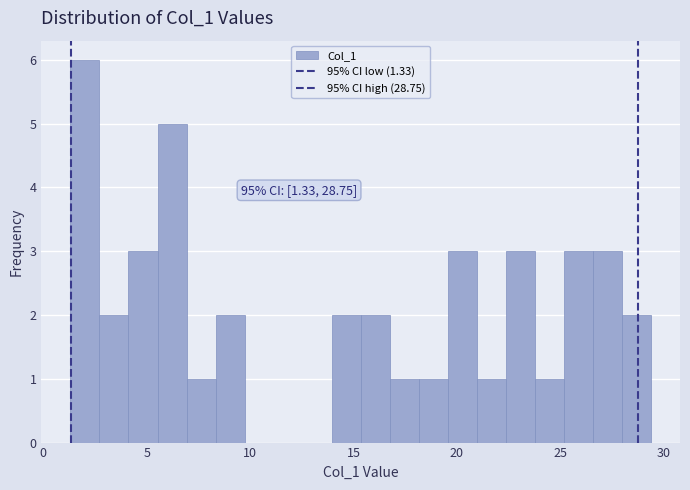

Around what value on the x-axis is the tallest bar? Give the approximate position of its centre, as read against the axis.

2.0